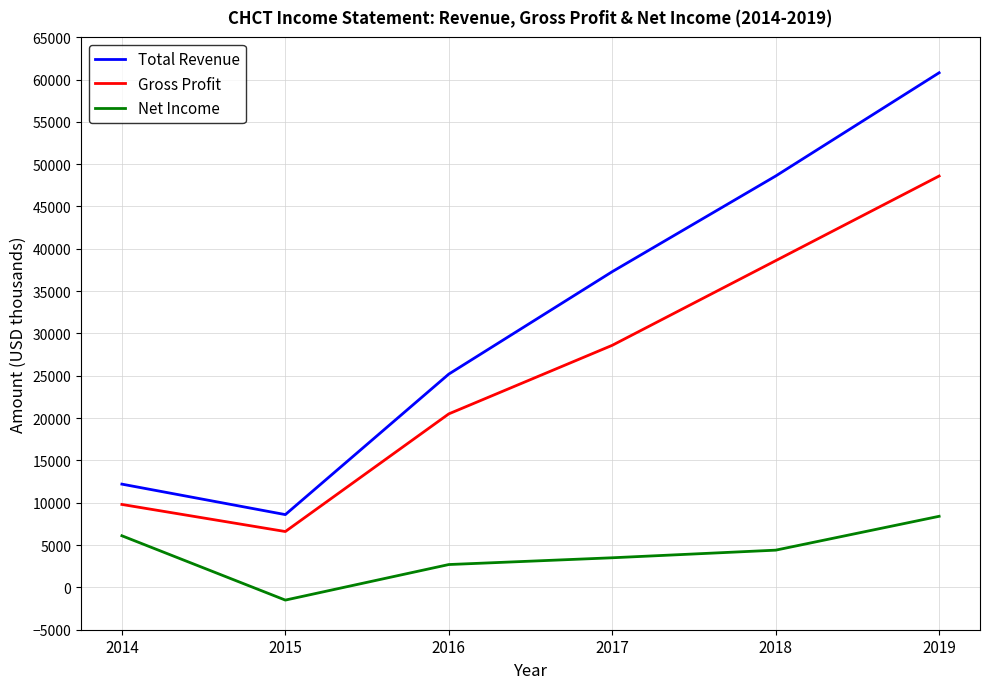

Reading right to left, transcribe all the data shown in this chart.

Total Revenue: 2019=60800	2018=48600	2017=37300	2016=25200	2015=8600	2014=12200
Gross Profit: 2019=48600	2018=38600	2017=28600	2016=20500	2015=6600	2014=9800
Net Income: 2019=8400	2018=4400	2017=3500	2016=2700	2015=-1500	2014=6100